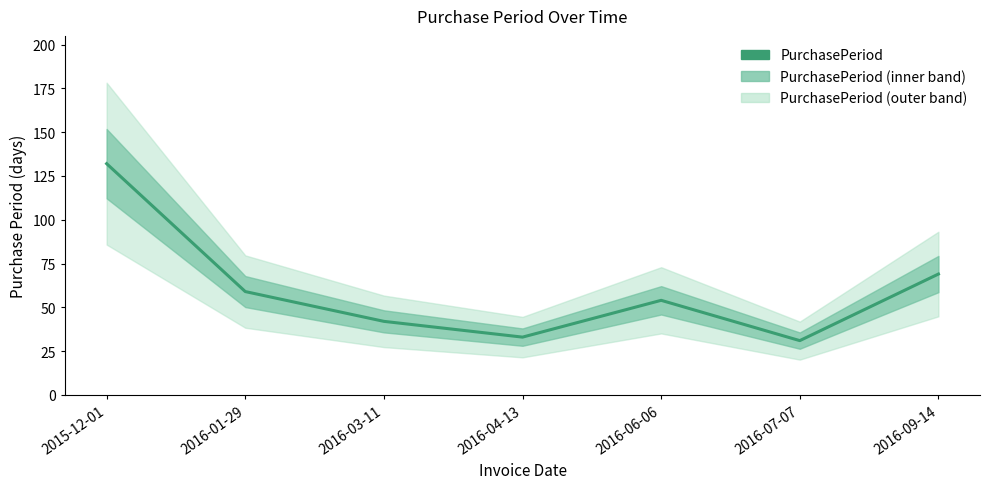

Count the number of categories in the chart.

7